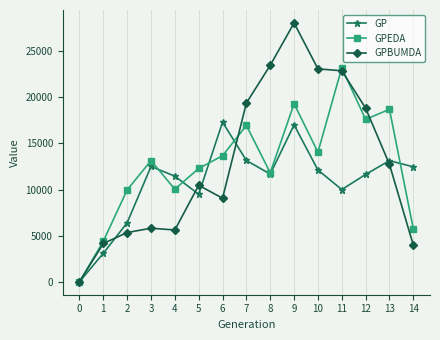

Which series has the largest range (max minus min)?

GPBUMDA